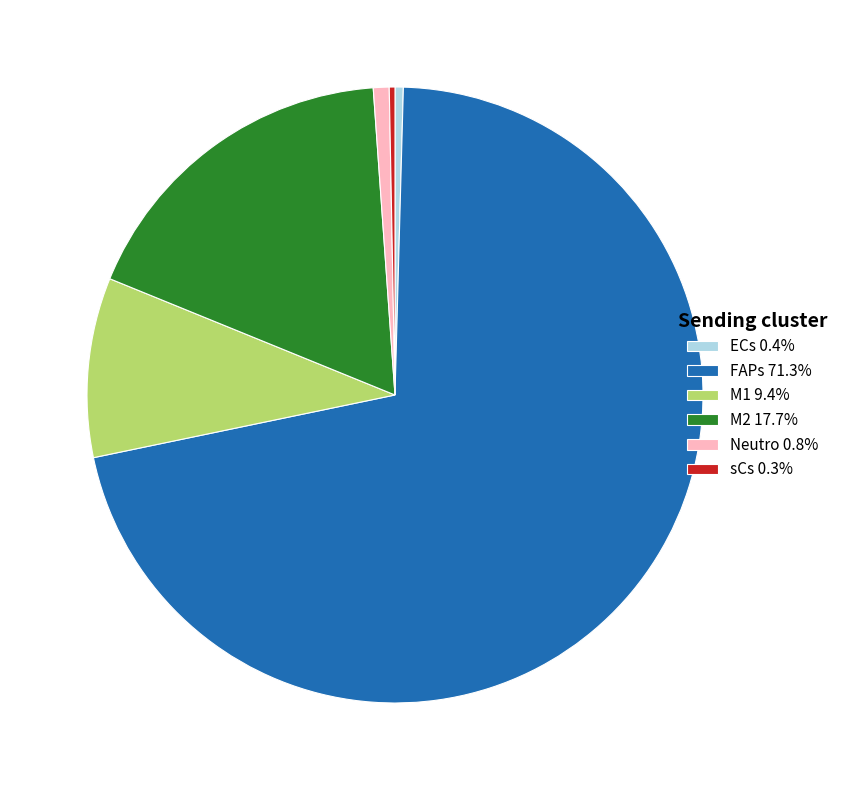

Which slice is the largest?

FAPs